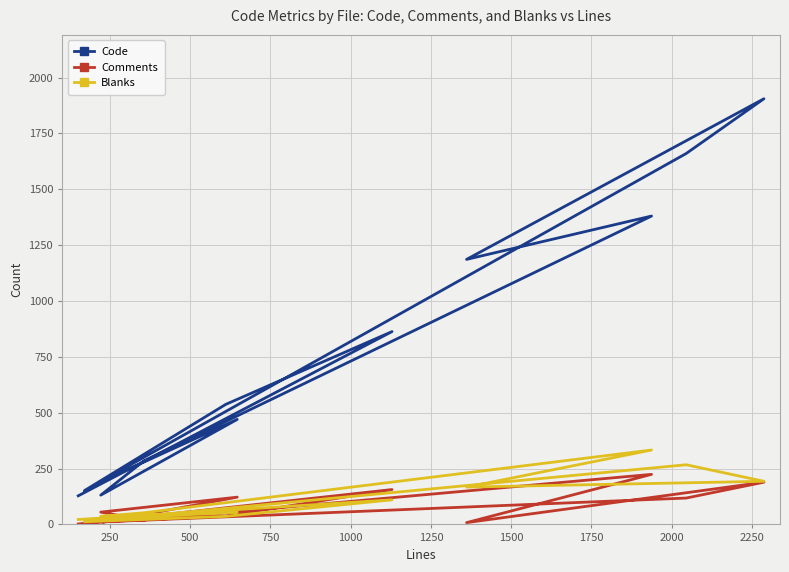

Which has a higher value, 750 or 2250?

2250